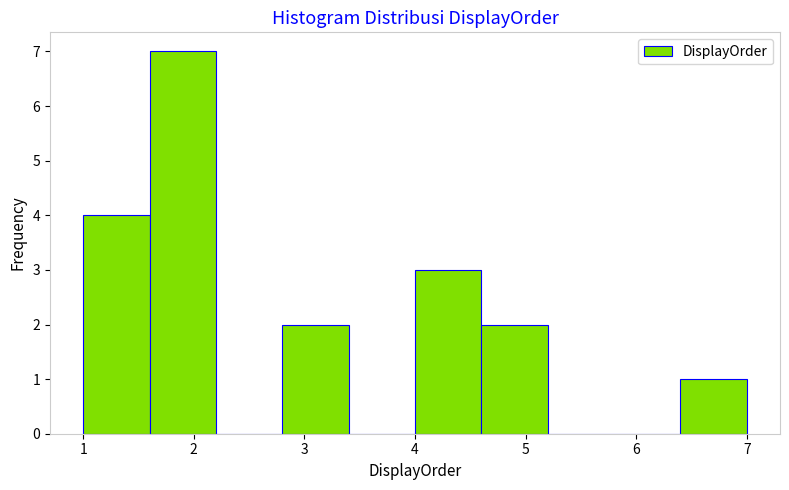

Reading left to right, list every bar in this chart as the range it spans on the x-axis followed by its height. The values are not printed on the chart, so give them approximately, as read against the axis.

1.0 to 1.6: 4
1.6 to 2.2: 7
2.2 to 2.8: 0
2.8 to 3.4: 2
3.4 to 4.0: 0
4.0 to 4.6: 3
4.6 to 5.2: 2
5.2 to 5.8: 0
5.8 to 6.4: 0
6.4 to 7.0: 1